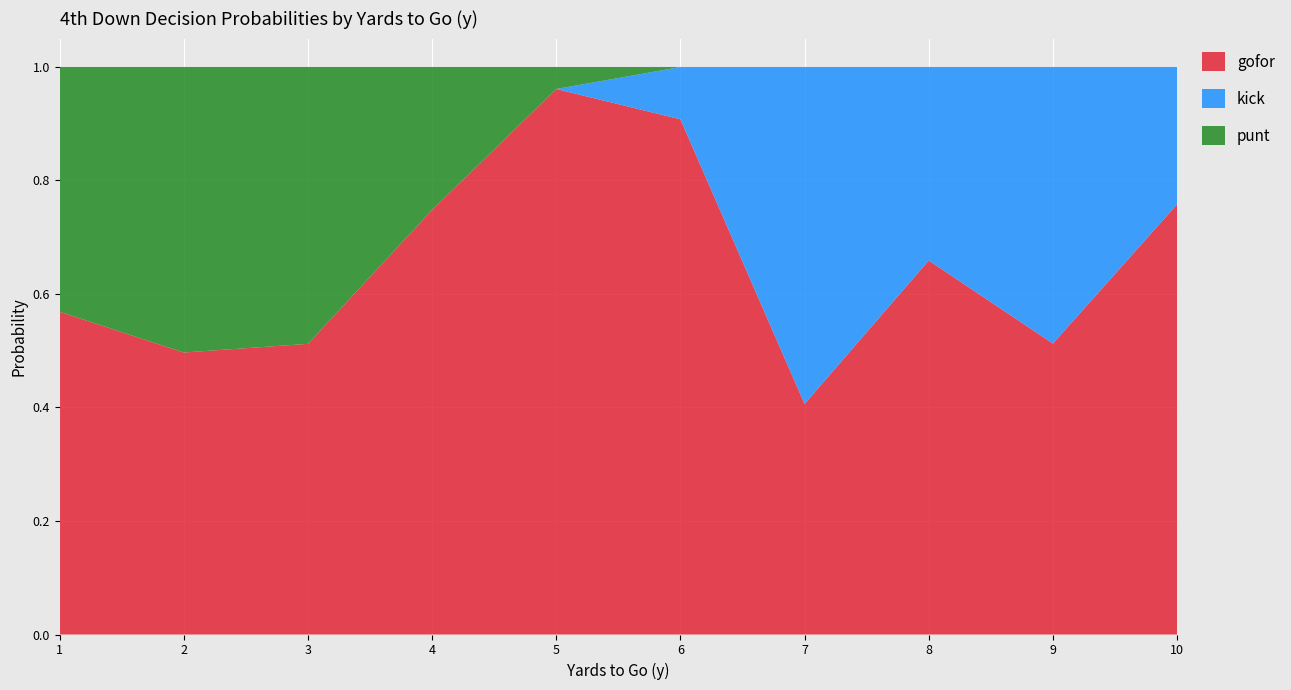

Which category has the lowest value in the gofor series?

7